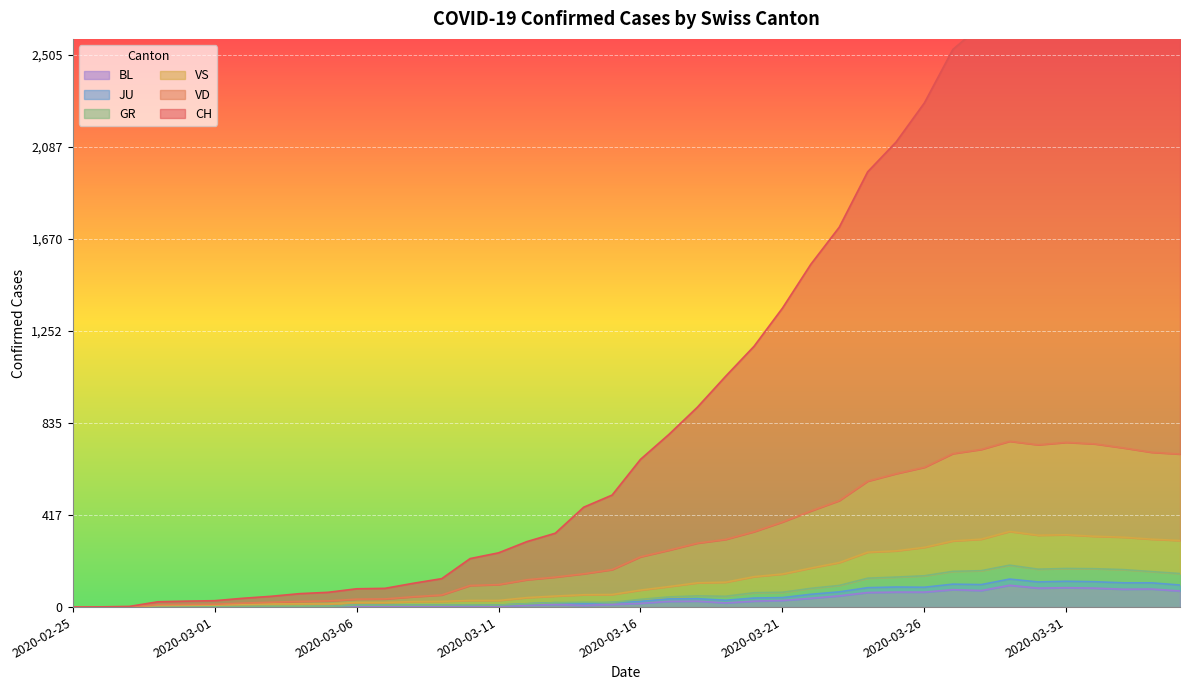

Which category has the highest value across all series?

2020-04-02